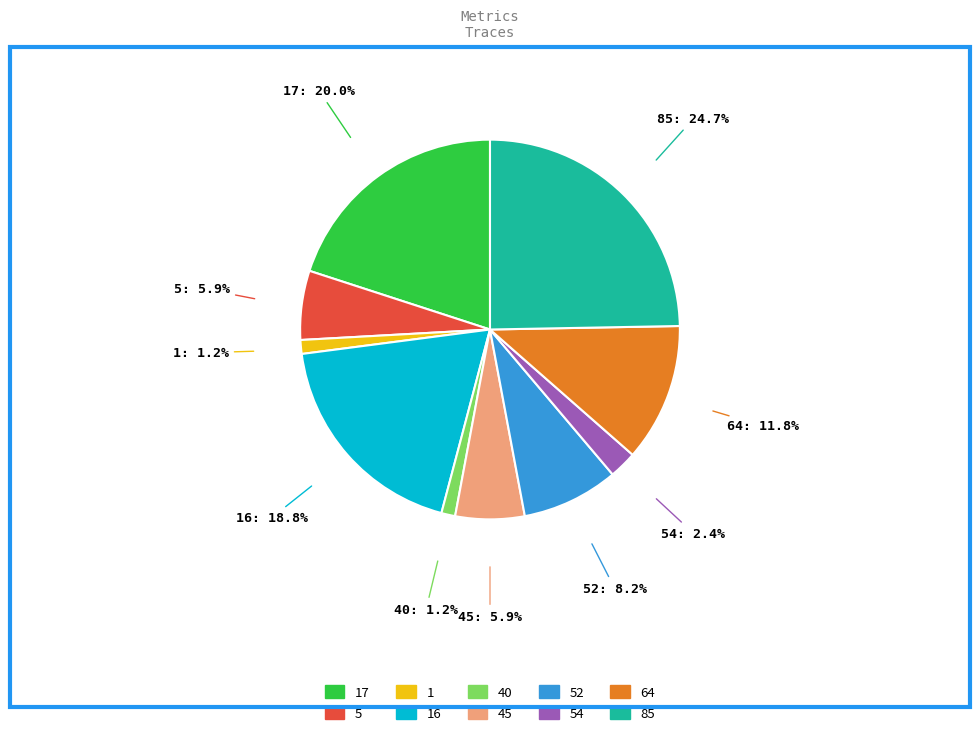

What is the ratio of the value at 52 to the value at 64?

0.7